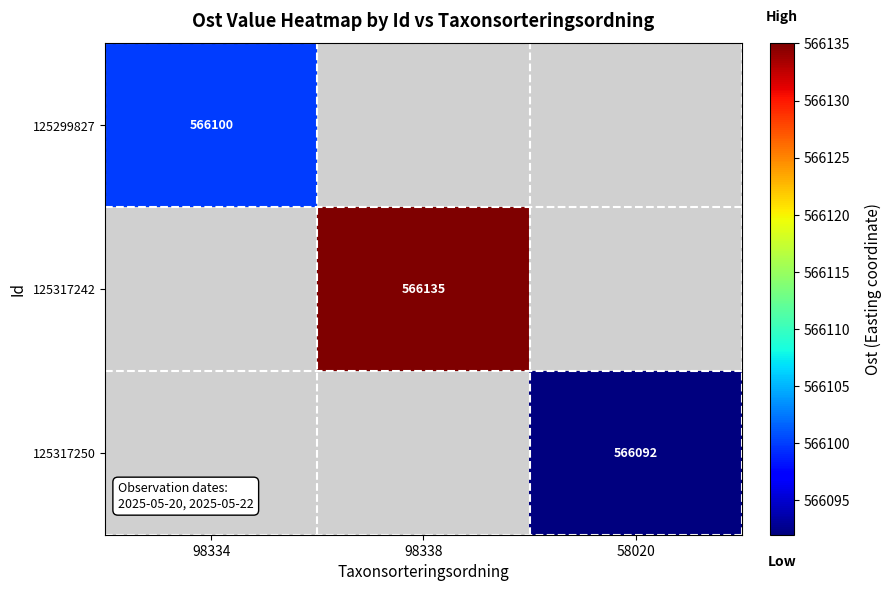

True or false: 125299827 has a value of 566100 at 98334.

True